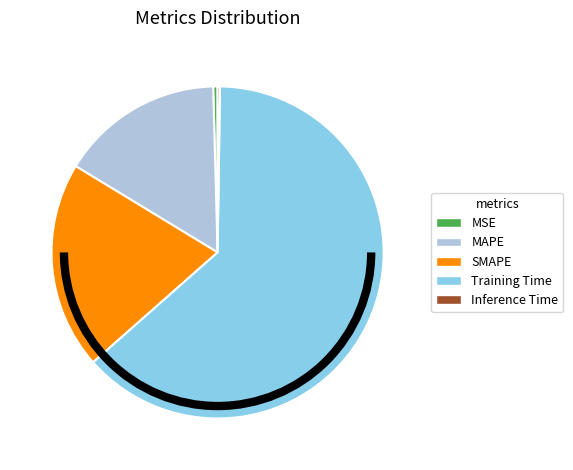

Does Training Time represent more than half of the total?

Yes